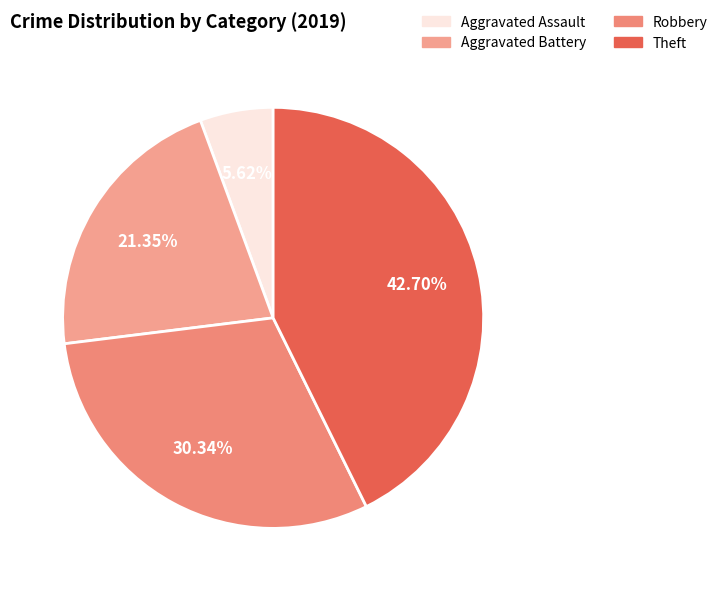

To the nearest percent, what is the average slice percentage?

25%